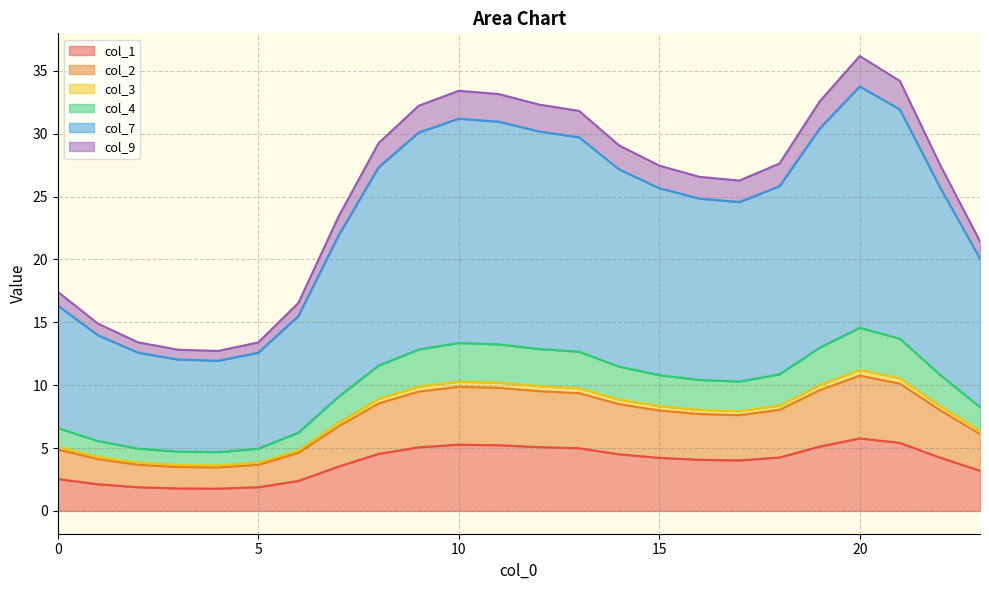

What is the minimum value for col_1?

1.8